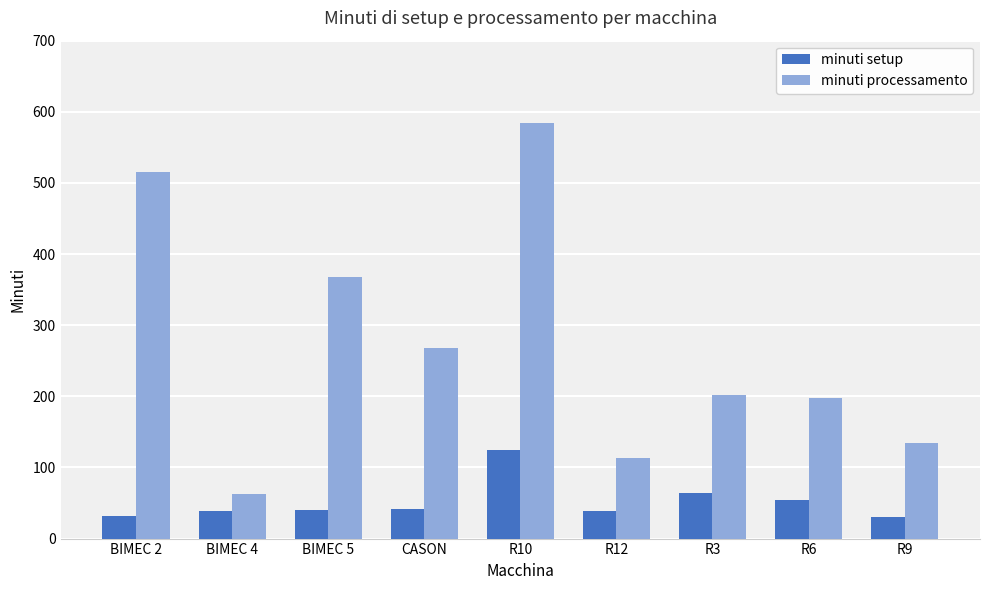

At how many categories does at least one series exceed 554?

1